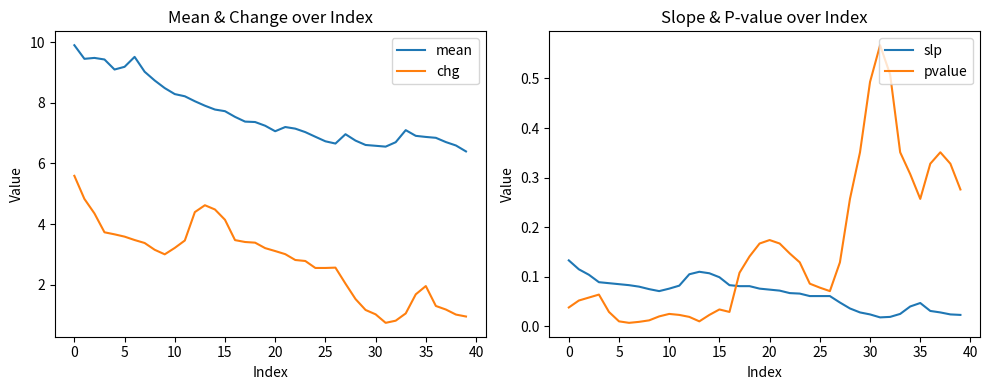

Which series has the widest spread of values?

chg